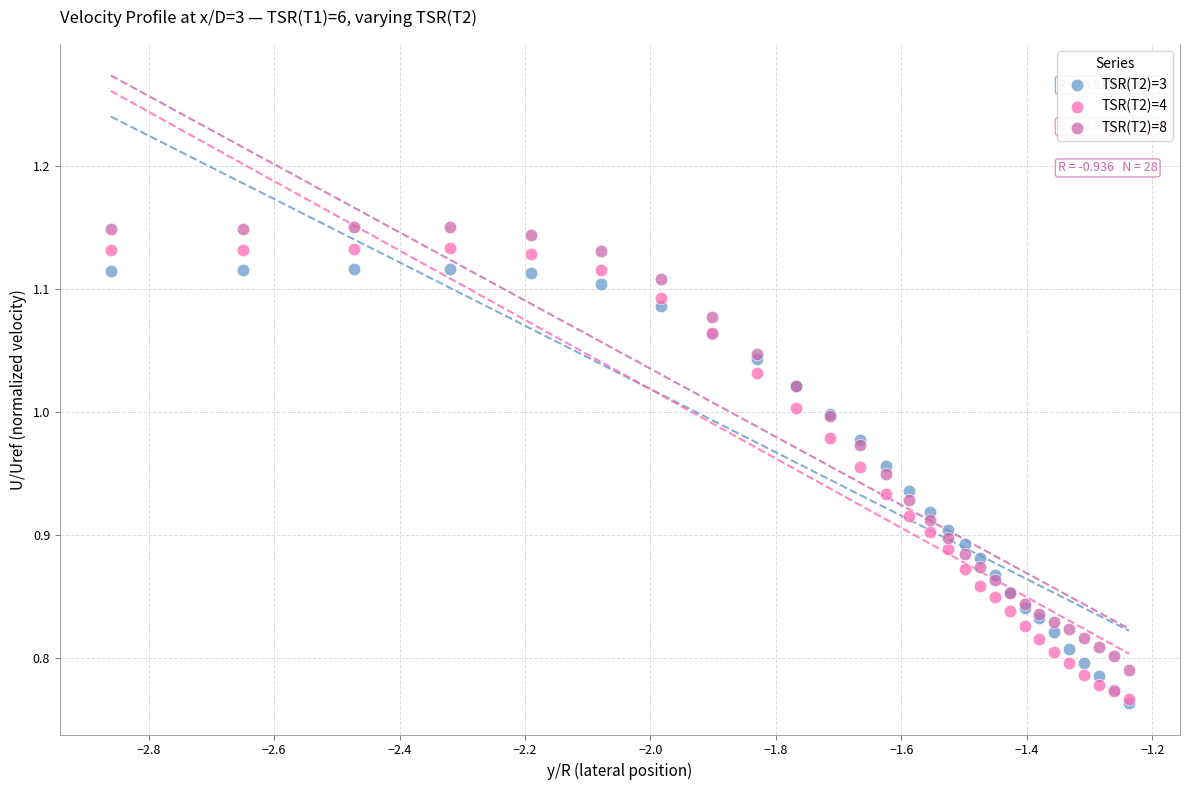

Which series reaches the maximum Y coordinate?

TSR(T2)=8